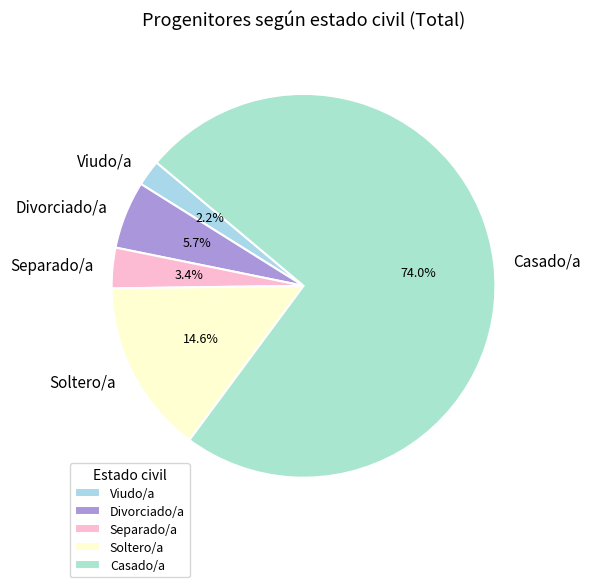

Between Soltero/a and Separado/a, which is larger?

Soltero/a